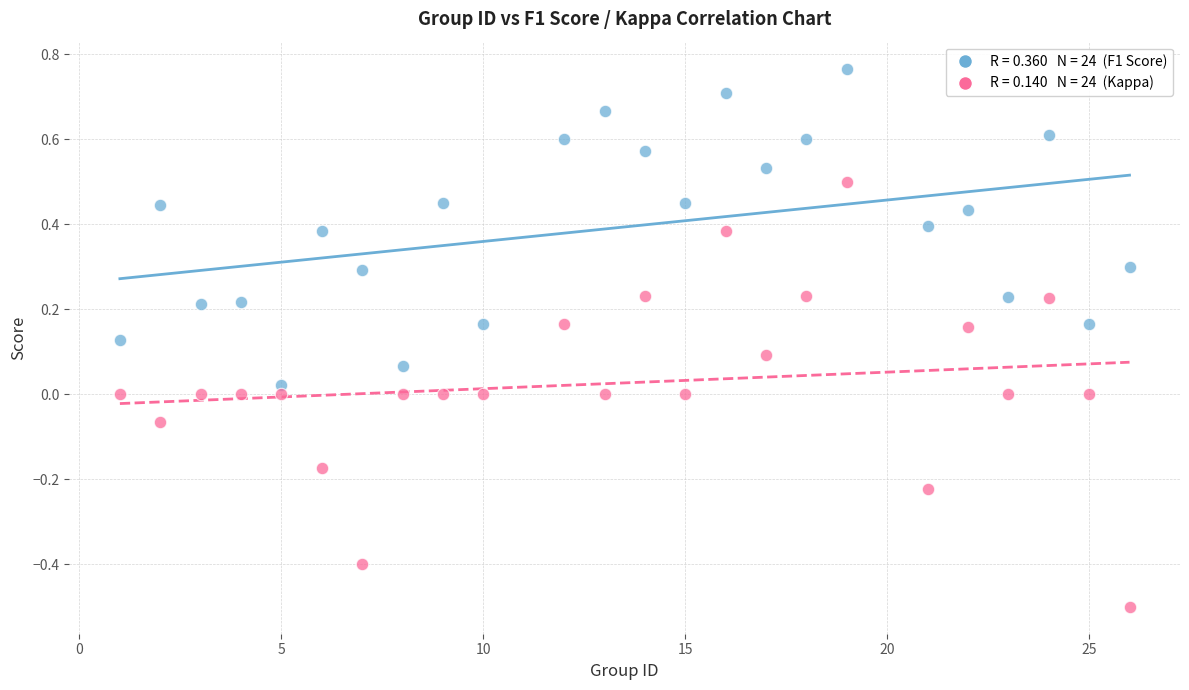

Across all data points, what is the range of X values (max minus min)?

25.0